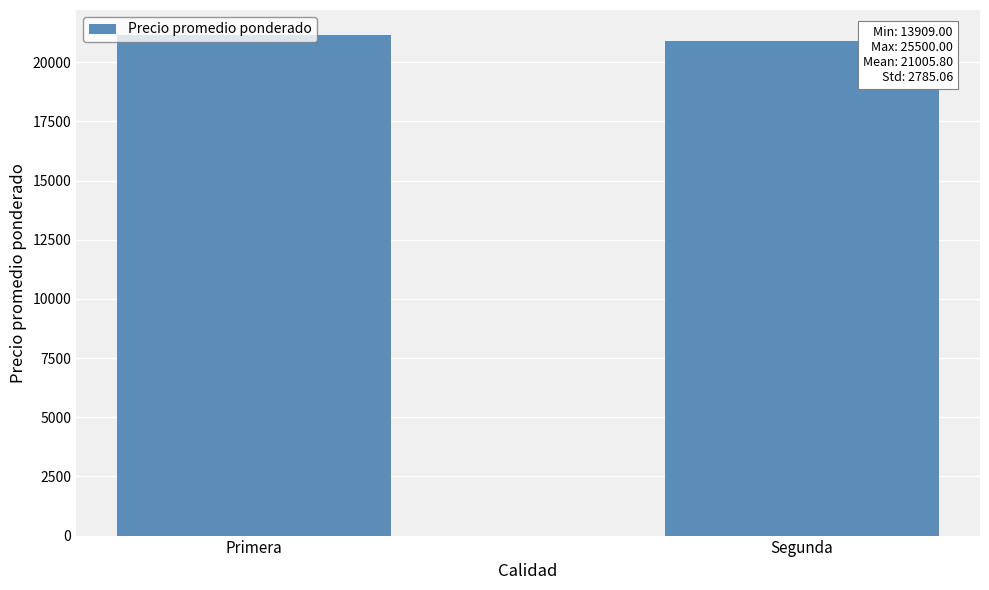

Is it true that the value at Segunda is 5392.9?

False